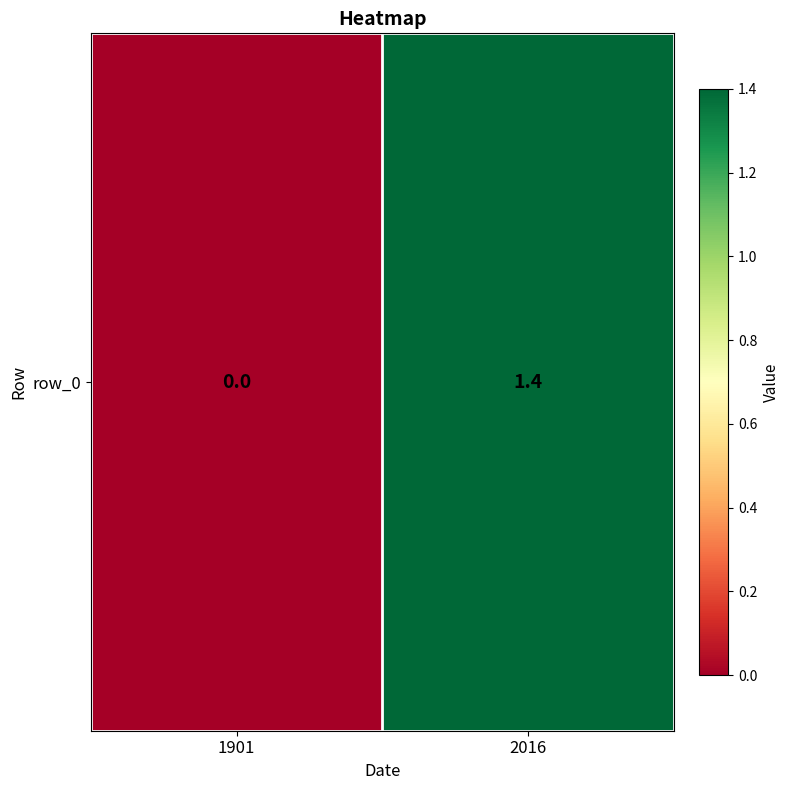

What is the difference between the values at 2016 and 1901?

1.4